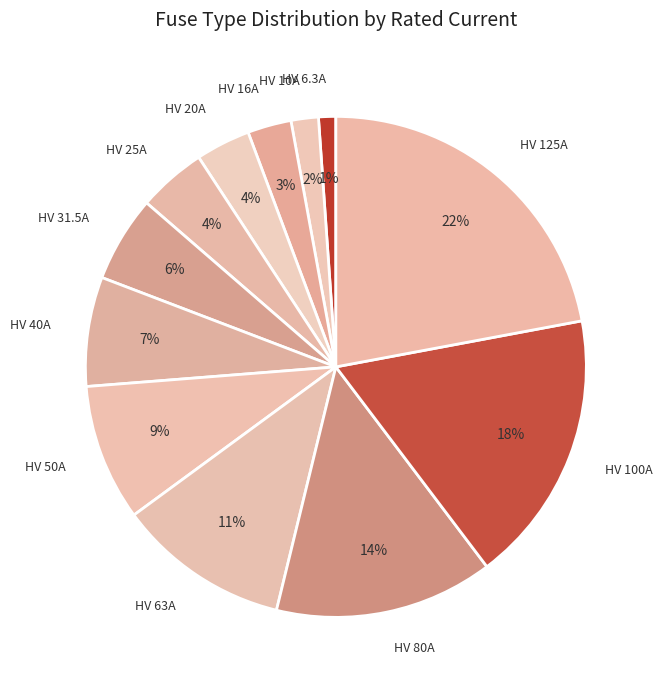

How many slices are in this pie chart?

12